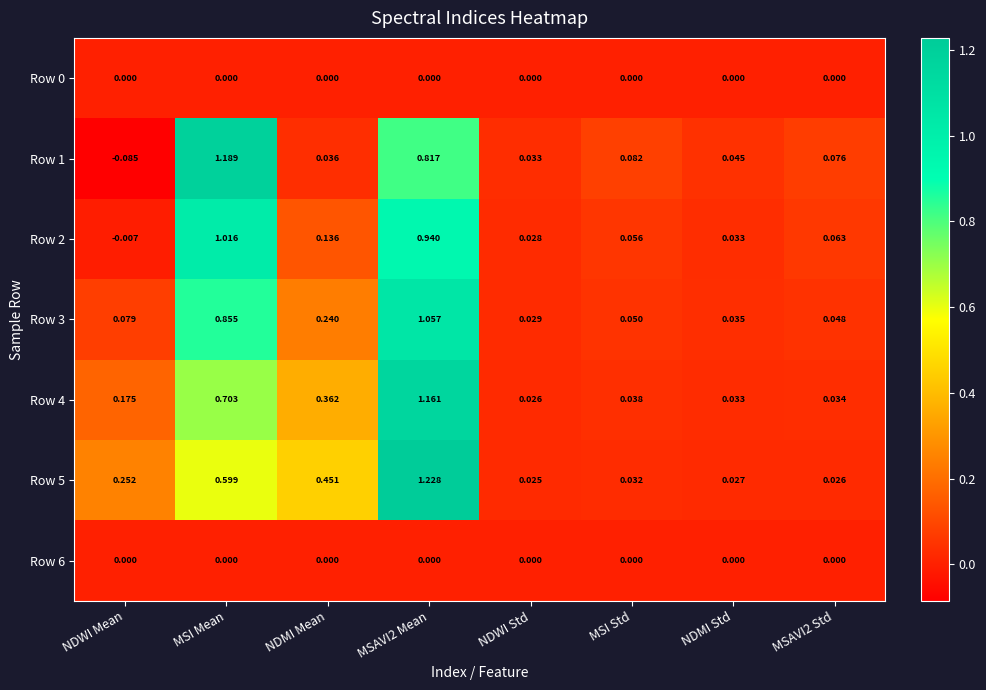

At which label does Row 1 reach its minimum?

NDWI Mean